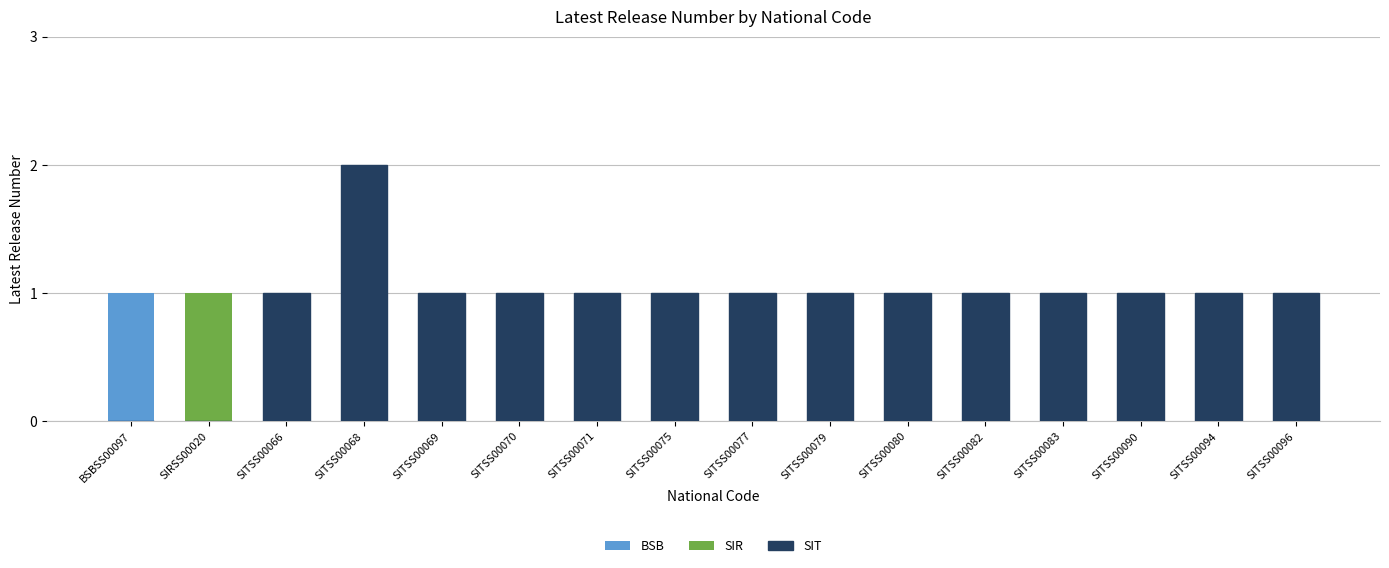

How many groups of bars are there?

16